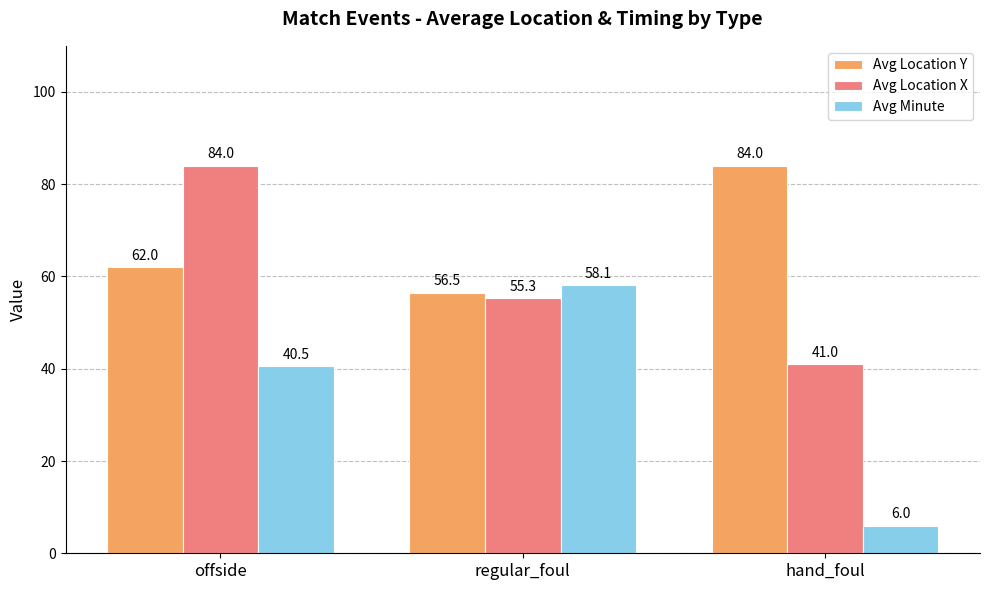

At how many categories does at least one series exceed 46?

3